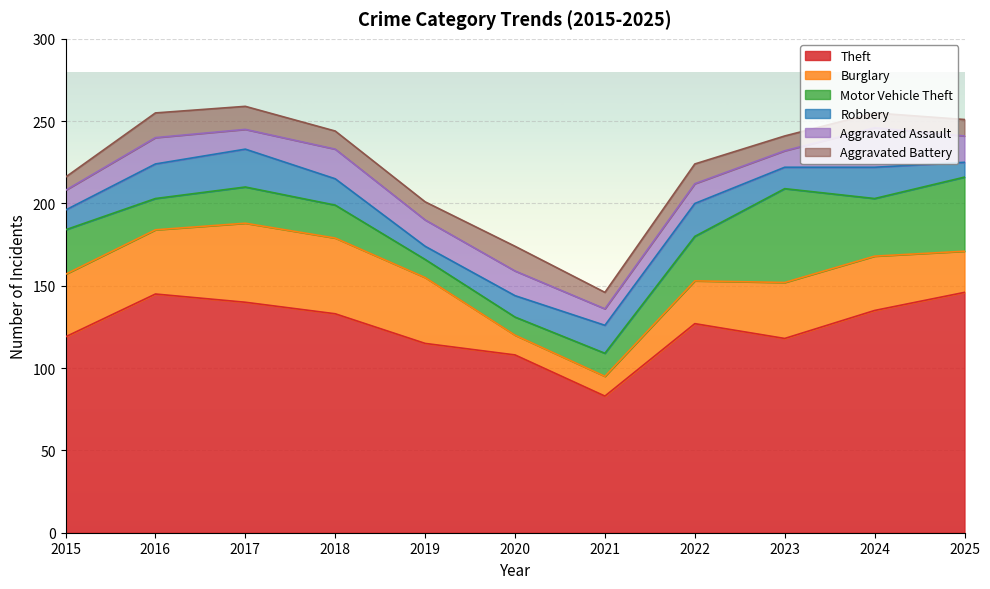

What is the value of the Theft point at the 3rd from the left?

140